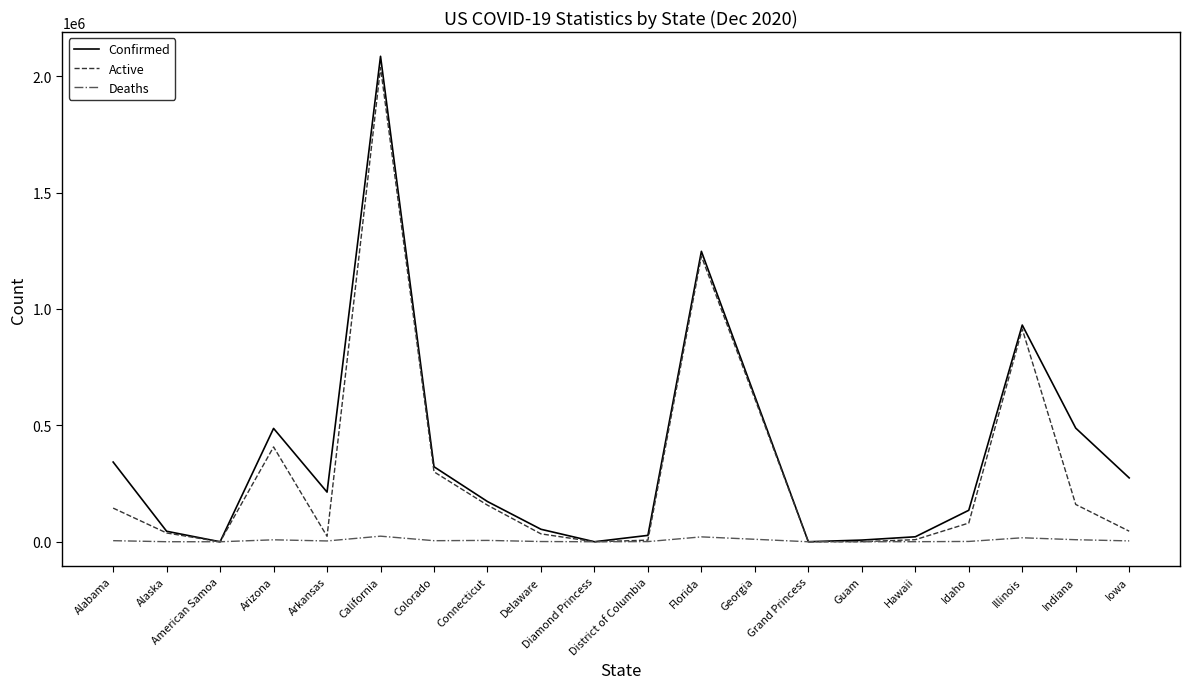

Which series has the largest range (max minus min)?

Confirmed